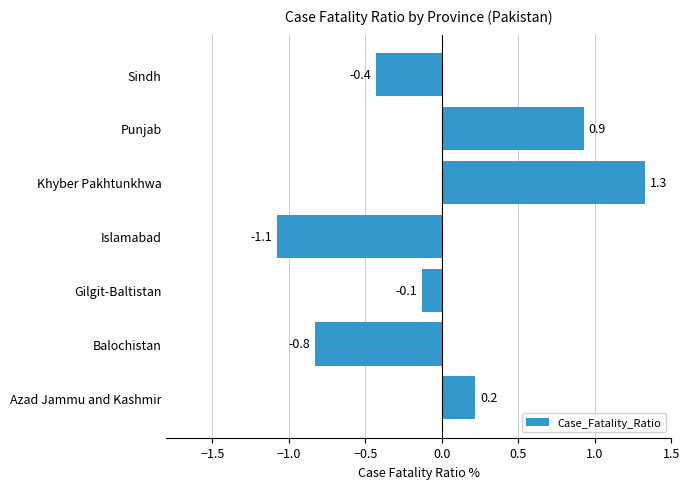

Which has a higher value, Punjab or Gilgit-Baltistan?

Punjab